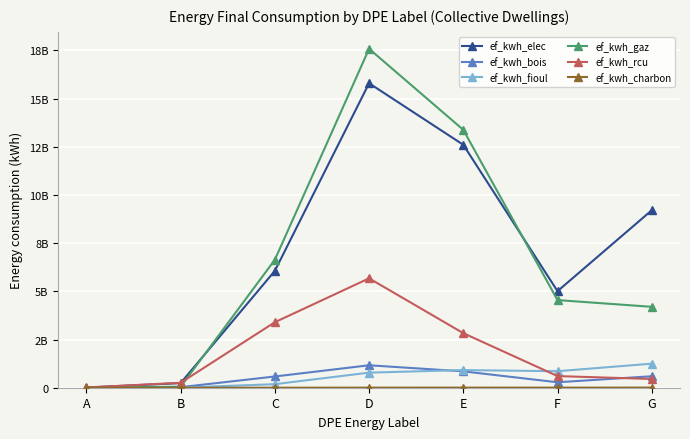

What is the highest value of the ef_kwh_gaz series?

17583806902.1